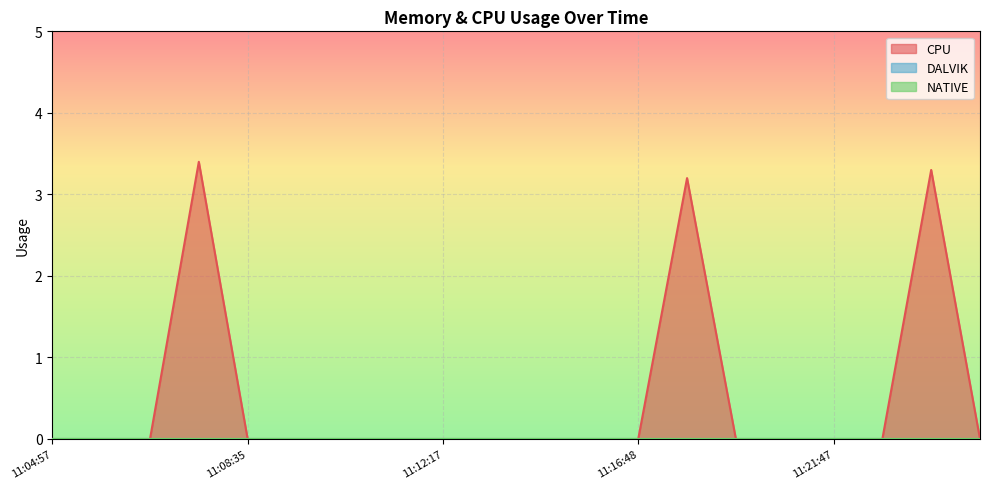

Does the chart display data point markers on the line(s)?

No